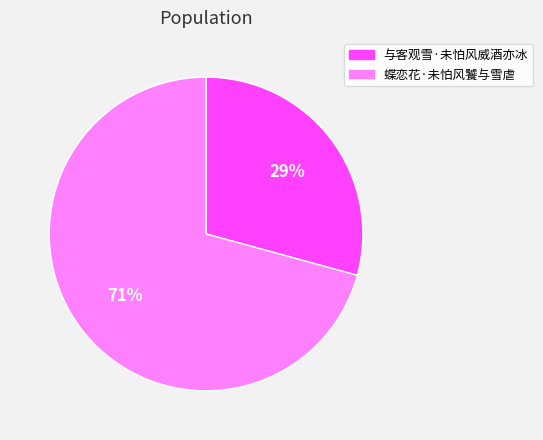

How many segments does this pie chart have?

2